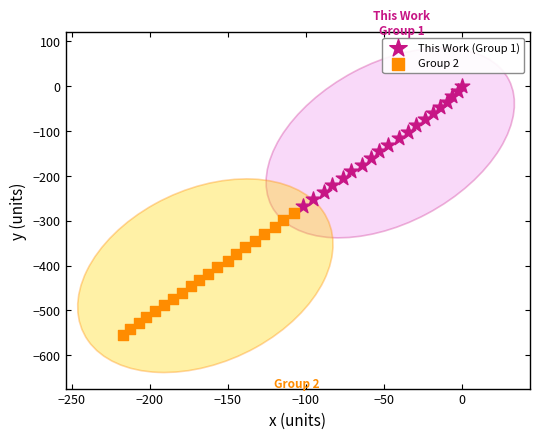

Which series has the largest Y range (max minus min)?

Group 2